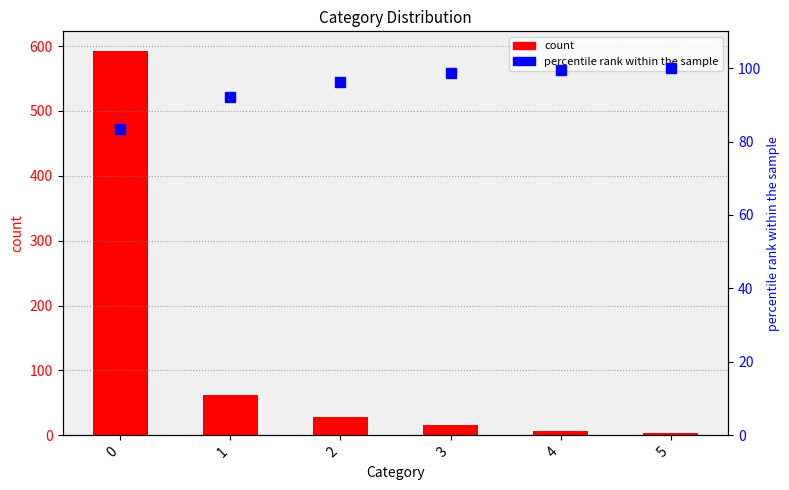

What is the sum of the count values at 3 and 2?

45.0